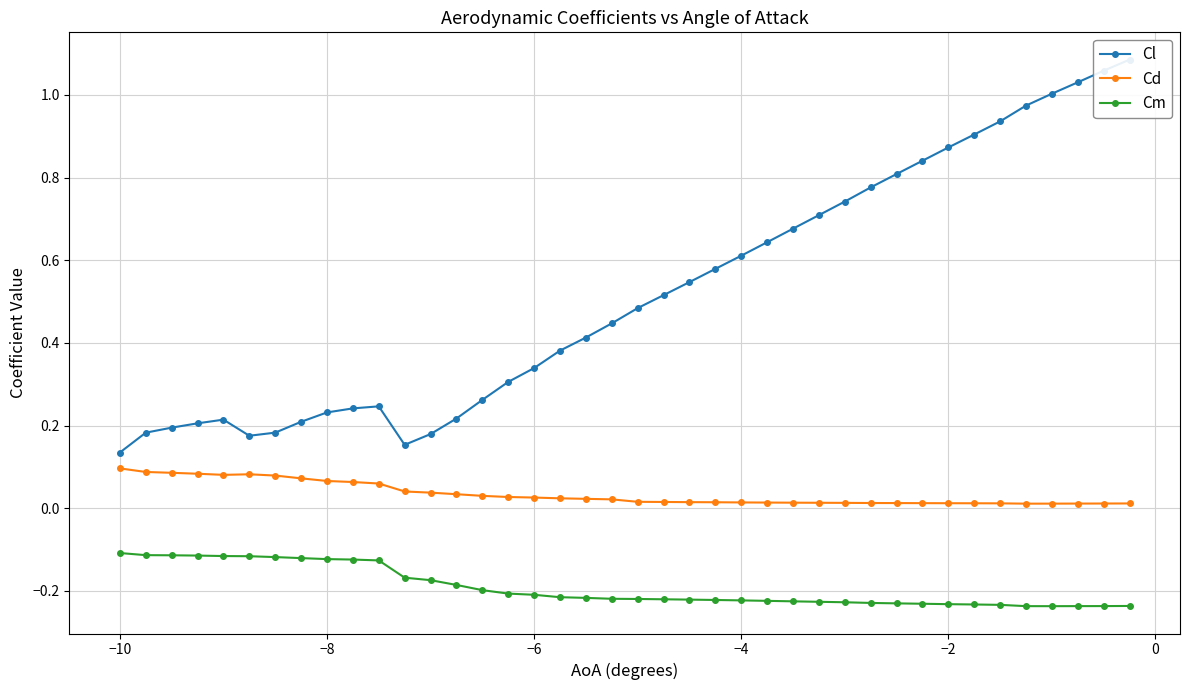

True or false: Cm and Cd intersect in this chart.

False